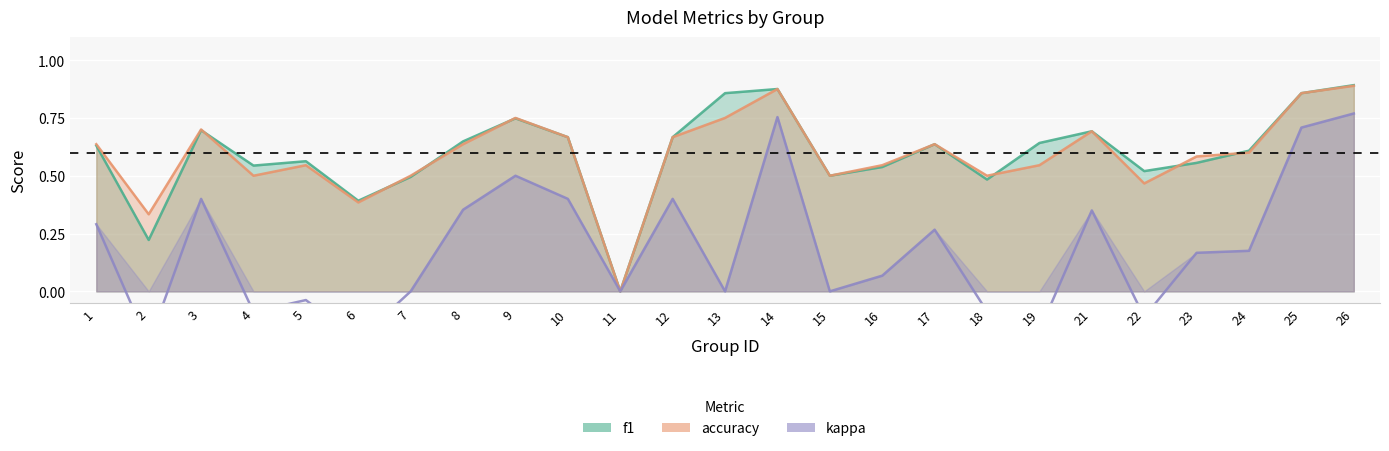

Is the value of kappa at 6 greater than the value of f1 at 8?

No